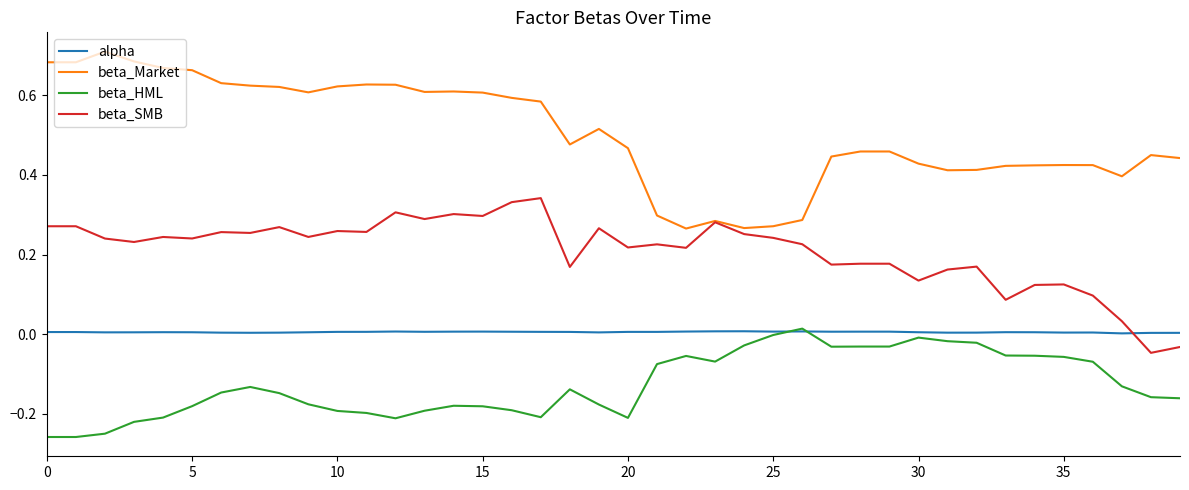

Which series has the largest total across all categories?

beta_Market